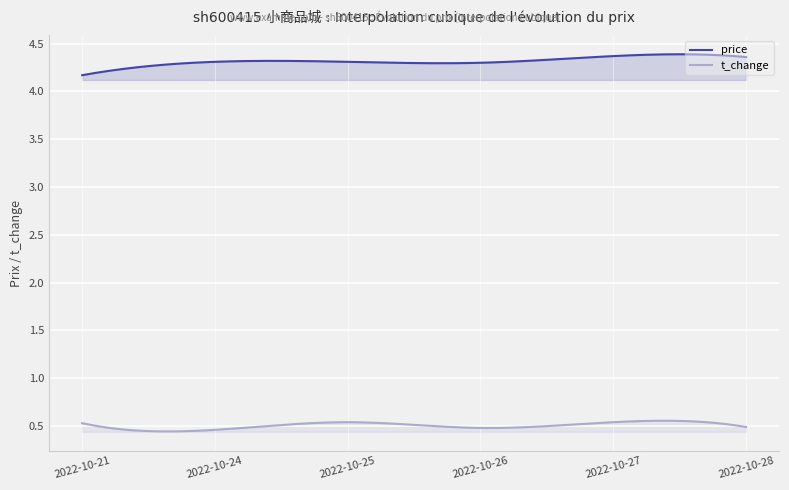

How many lines are shown in the chart?

2